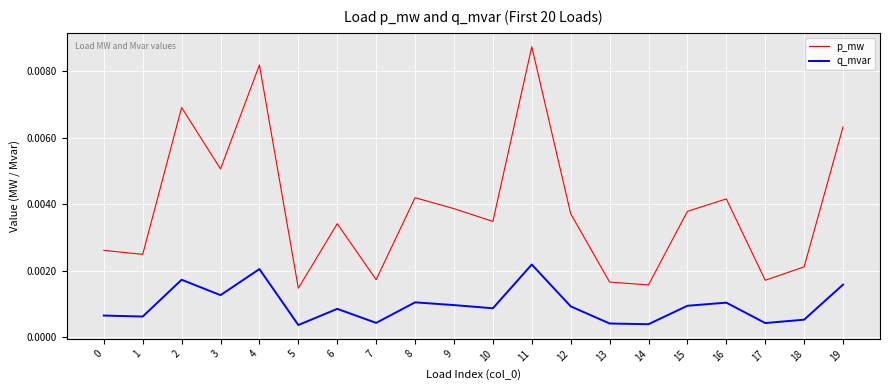

At which category does the chart reach its peak across all series?

11